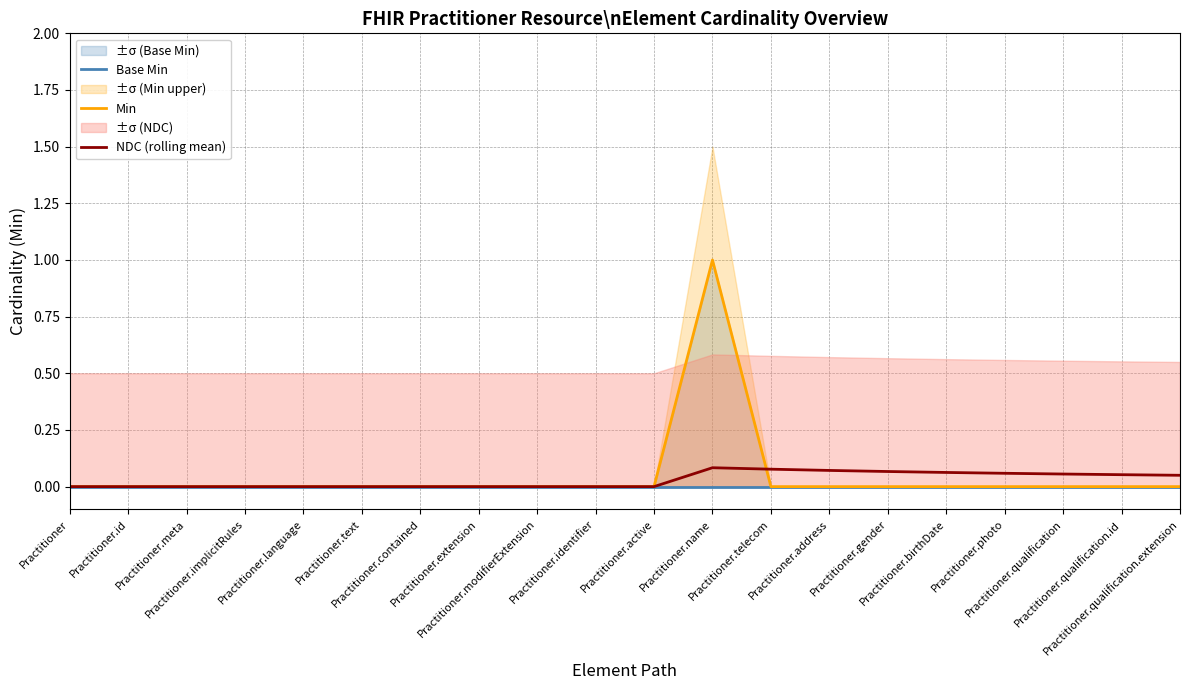

At which category is the sum across all series the highest?

Practitioner.name